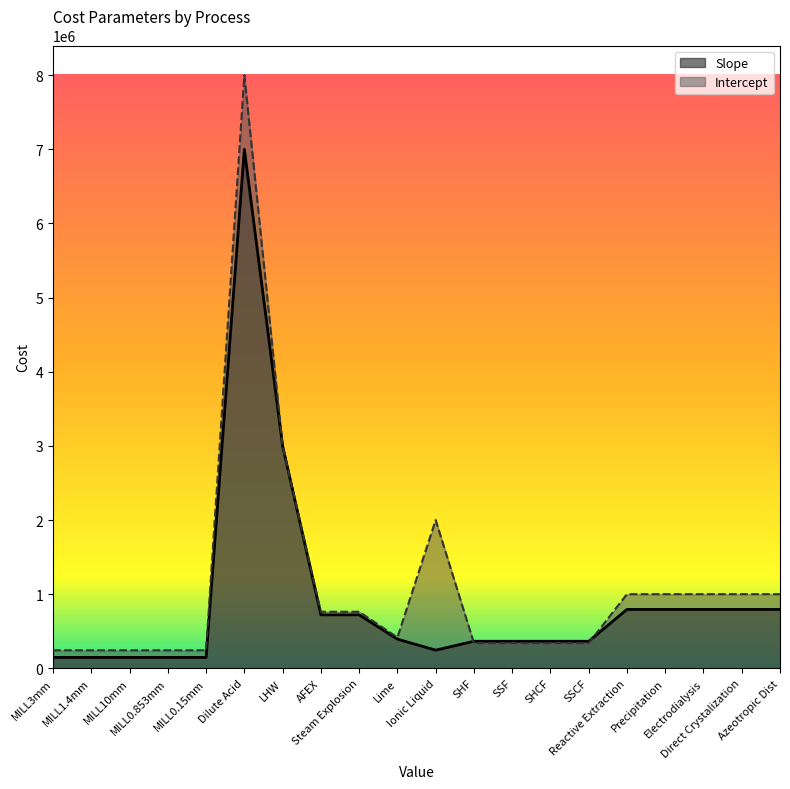

How many distinct data groups are displayed?

2